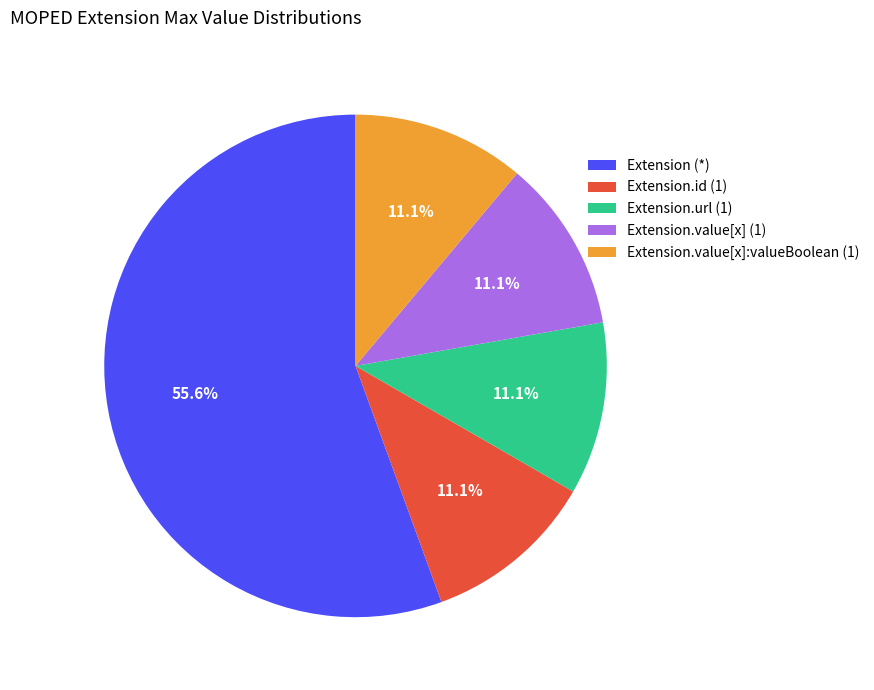

What is the ratio of the value at Extension.url (1) to the value at Extension.id (1)?

1.0